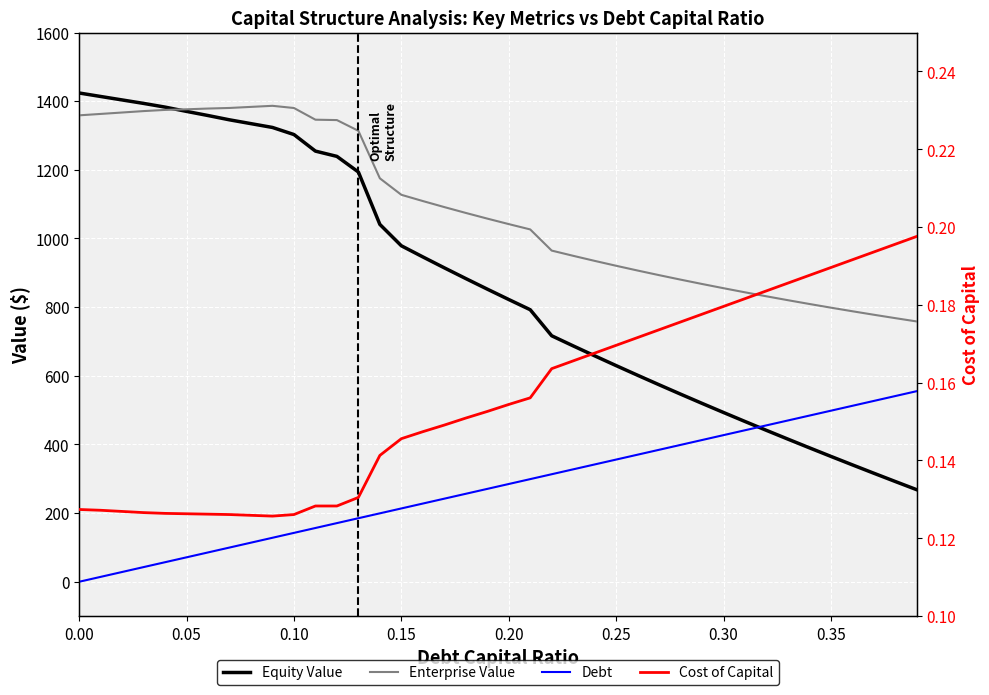

Does the chart display data point markers on the line(s)?

No